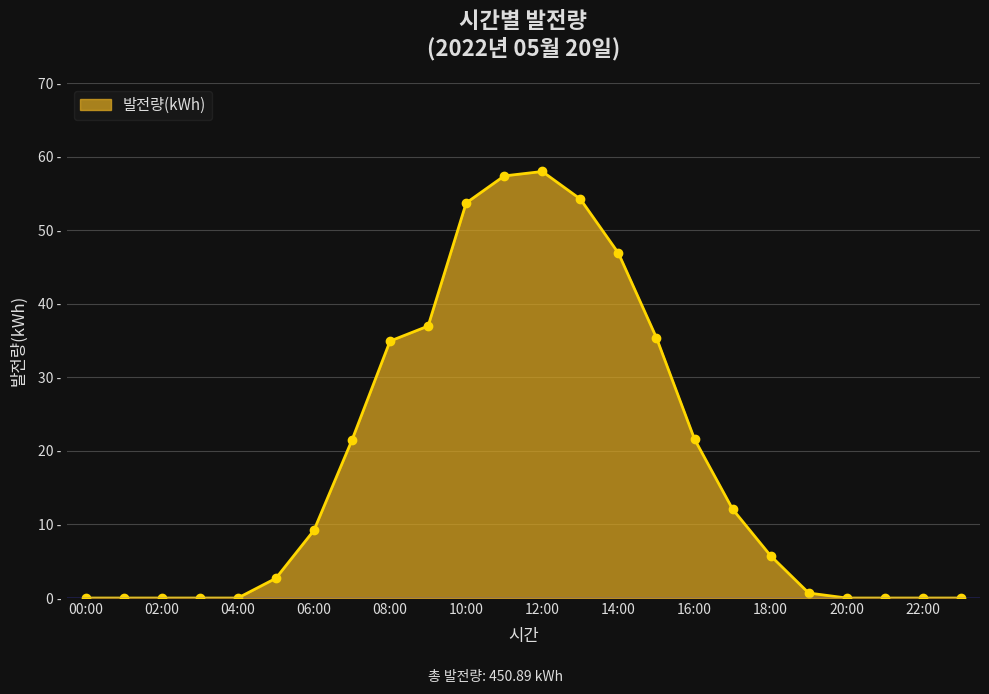

At which label does the data first exceed 9?

06:00